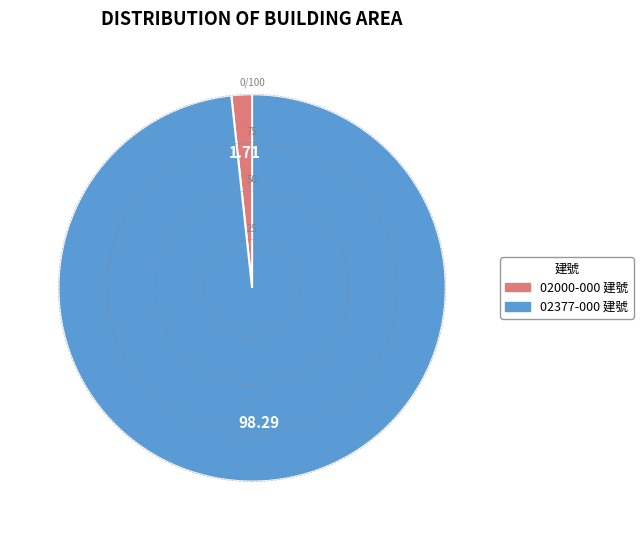

What is the ratio of the value at 02377-000 建號 to the value at 02000-000 建號?

57.4